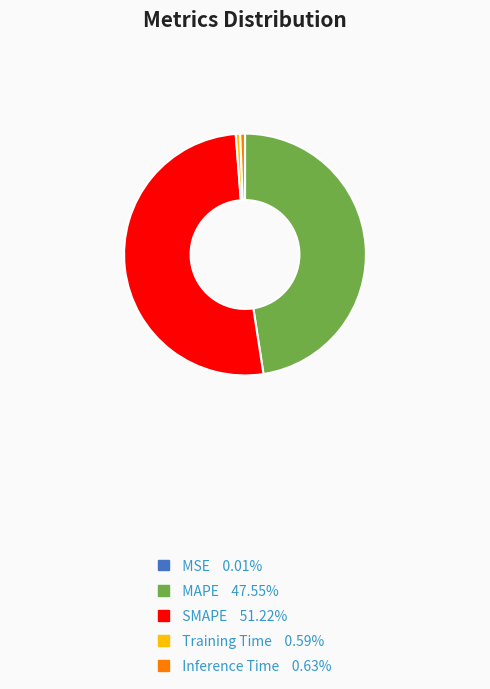

Between Training Time and SMAPE, which is larger?

SMAPE